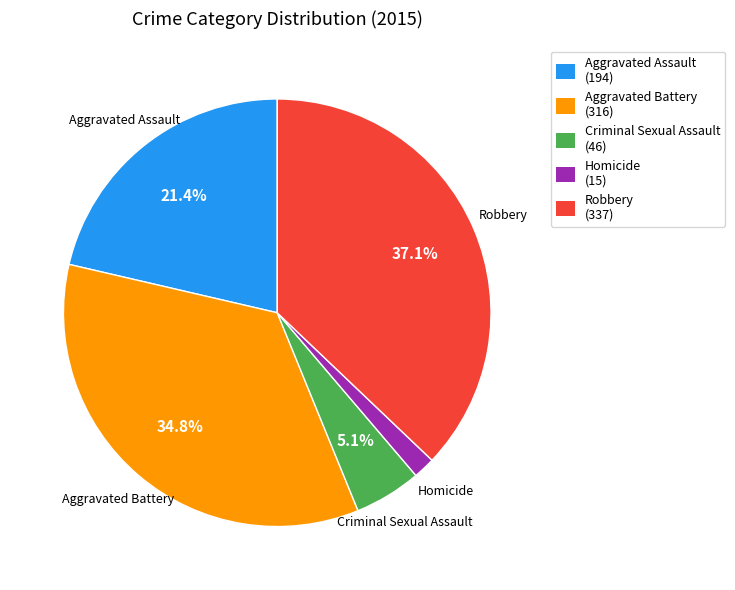

What percentage is NOT represented by Criminal Sexual Assault?

94.9%